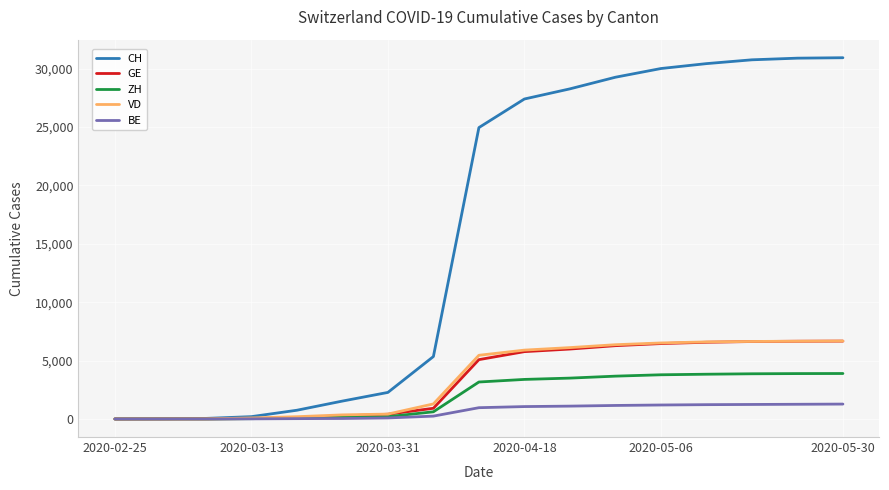

What is the maximum value for GE?

6667